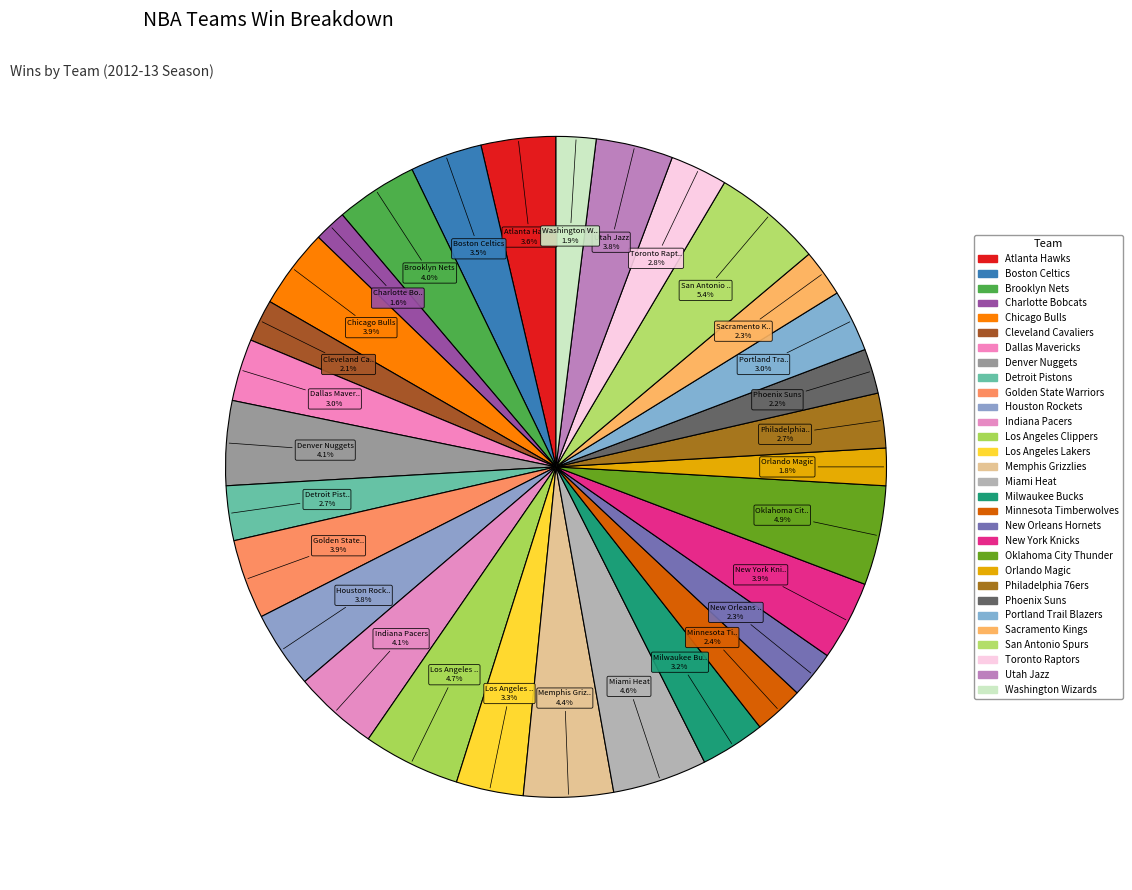

To the nearest percent, what is the combined percentage of Charlotte Bobcats and Minnesota Timberwolves?

4%